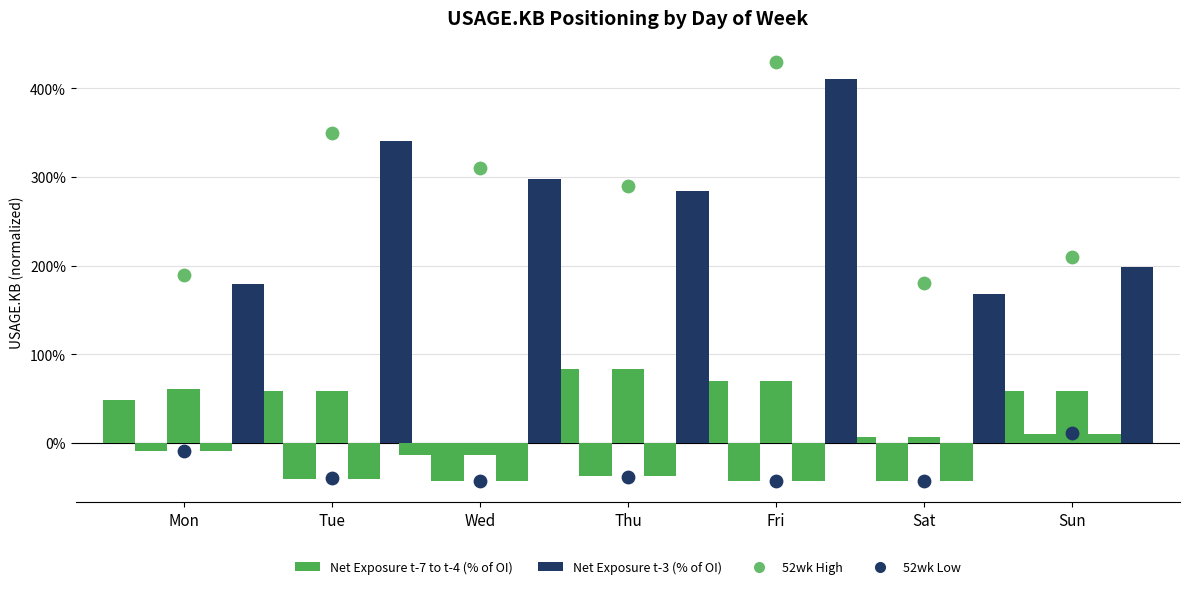

At which category is the sum across all series the highest?

Fri